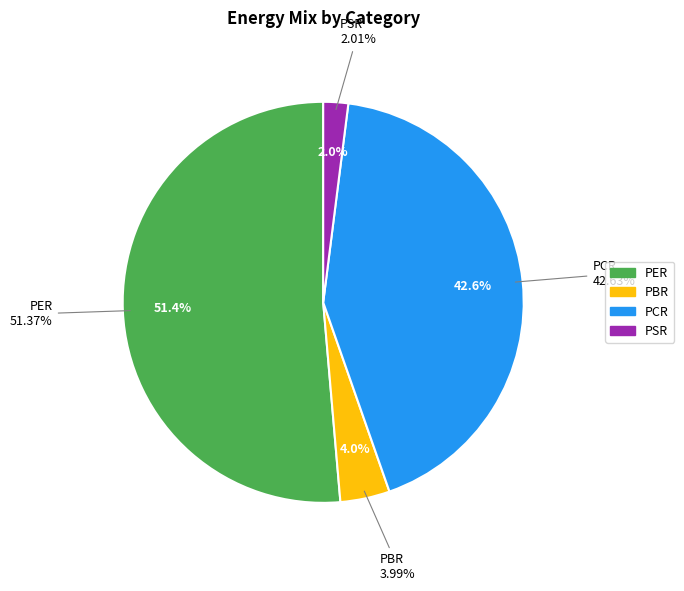

Is there any slice that represents more than half of the pie?

Yes